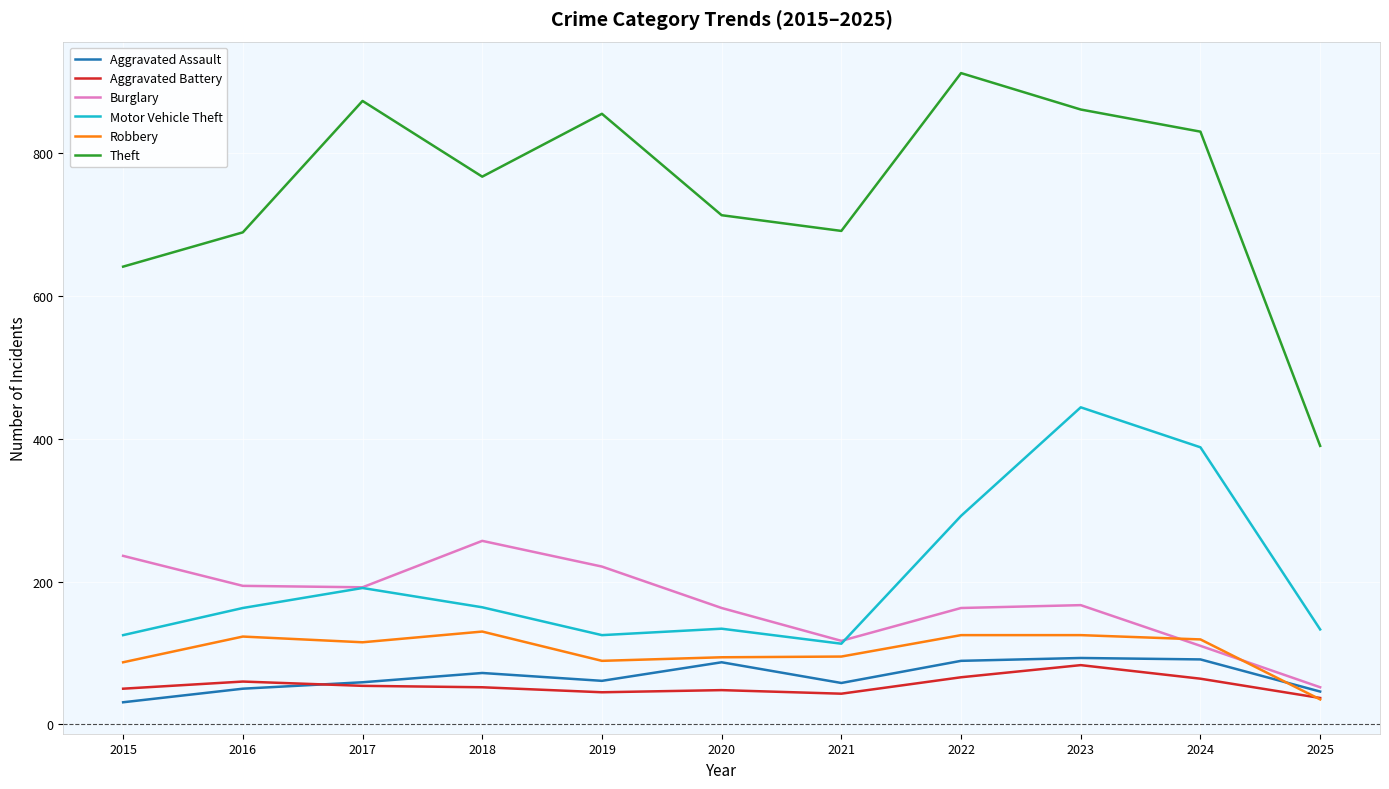

Which category has the lowest value in the Robbery series?

2025